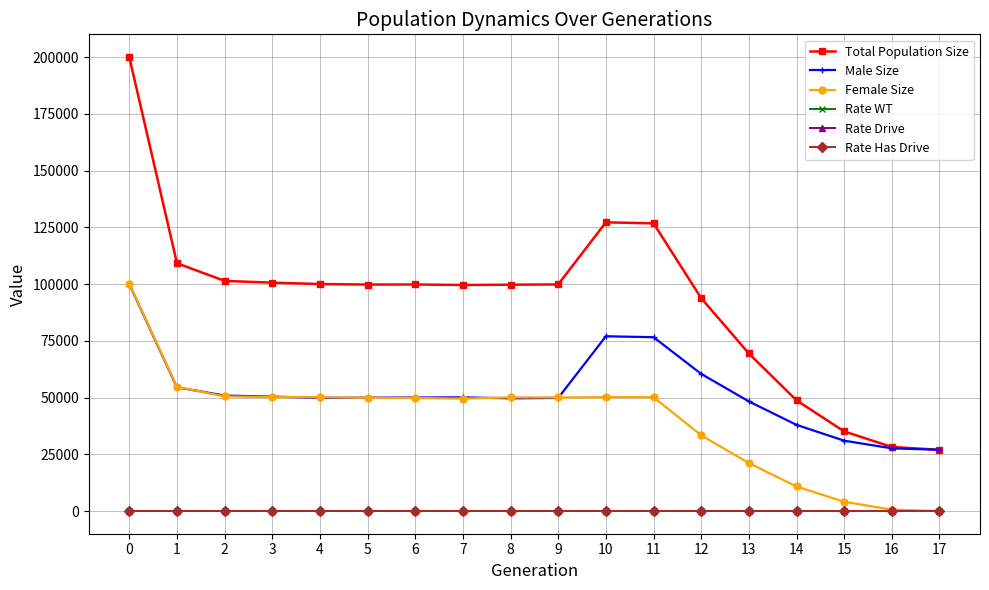

True or false: Male Size and Rate Drive intersect in this chart.

False